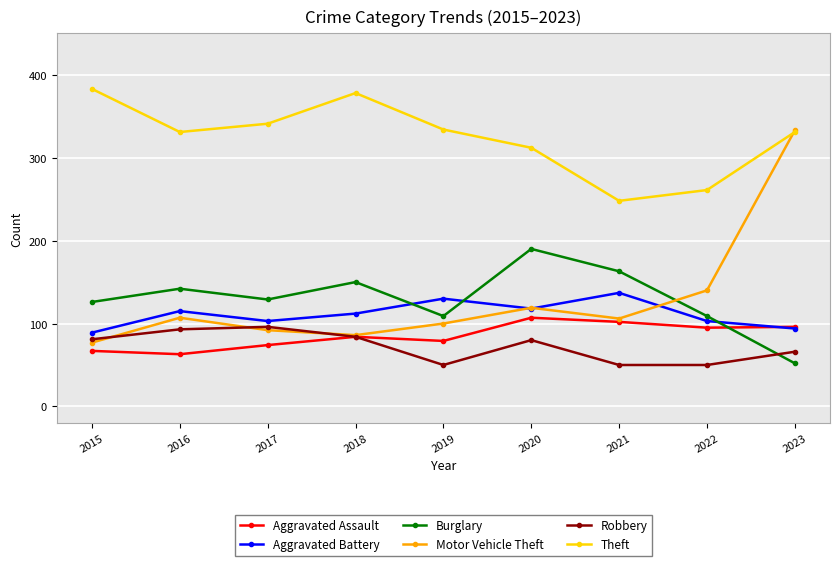

What is the difference between the maximum and minimum values in the Aggravated Assault series?

44